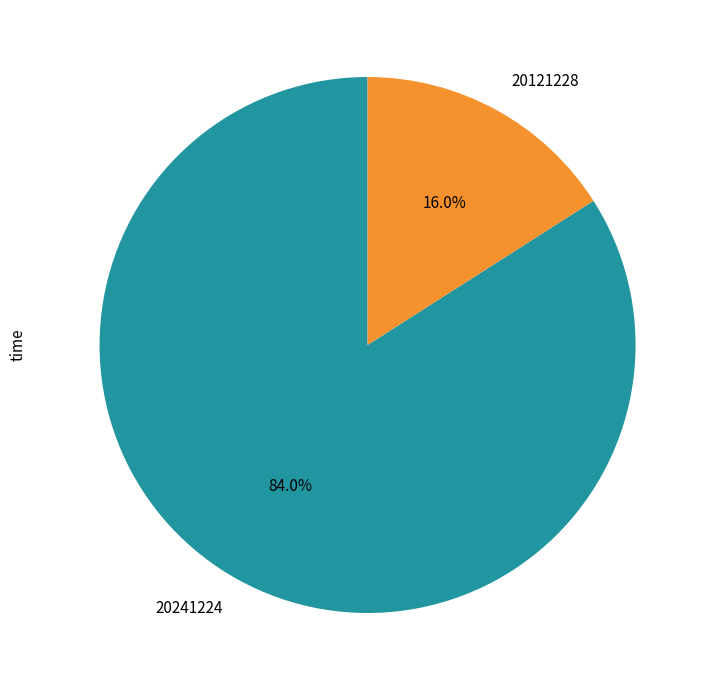

Does 20241224 account for over 50% of the chart?

Yes